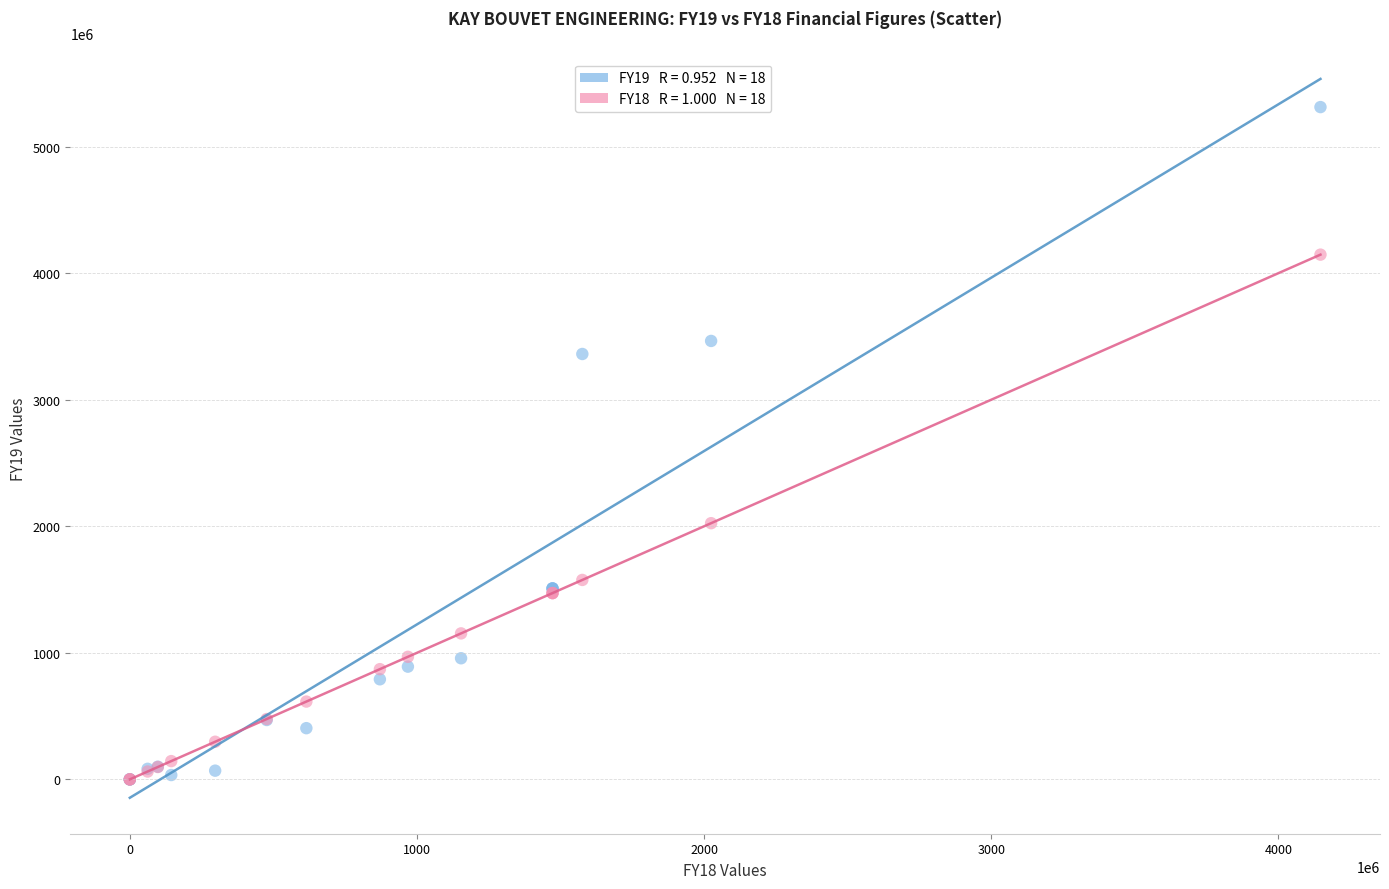

Across all series, what Y value is closest to 2656342353?

2024488792